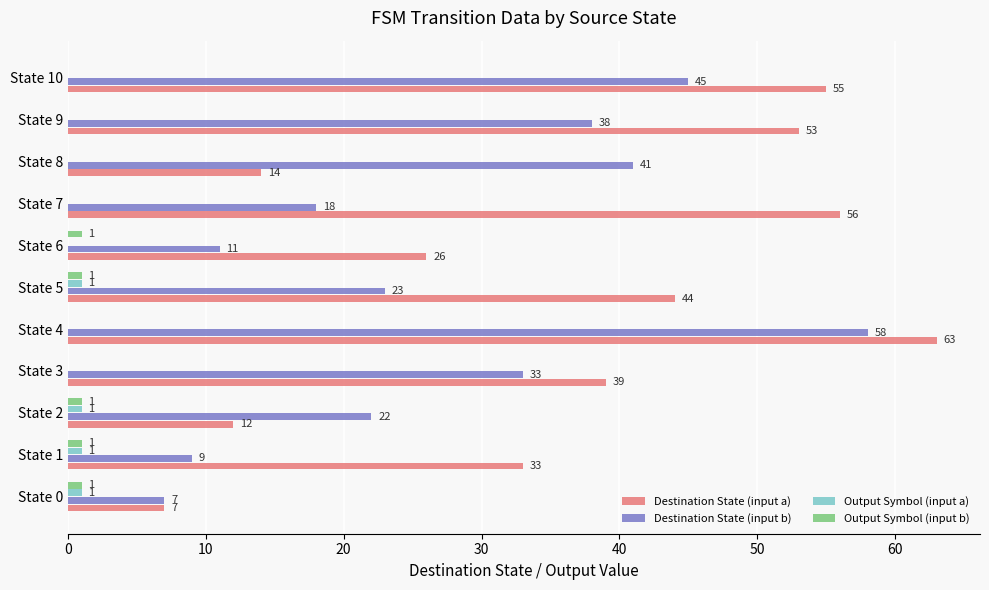

Which category has the highest value across all series?

State 4